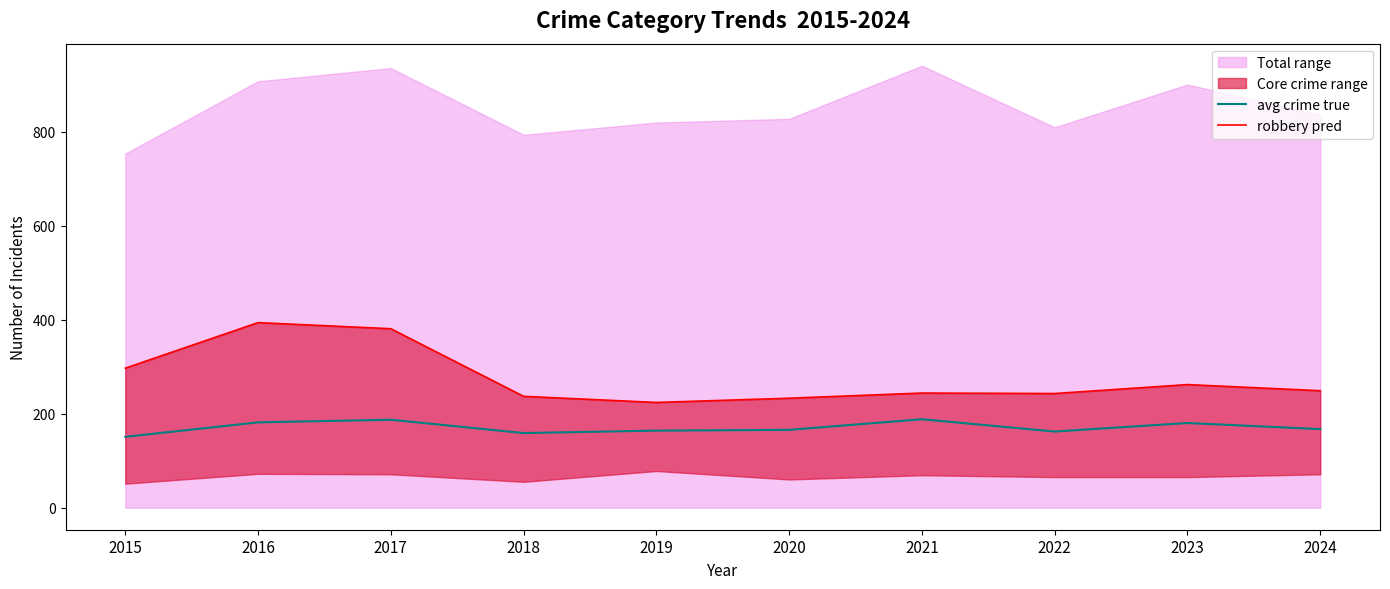

Which category has the lowest value in the avg crime true series?

2015